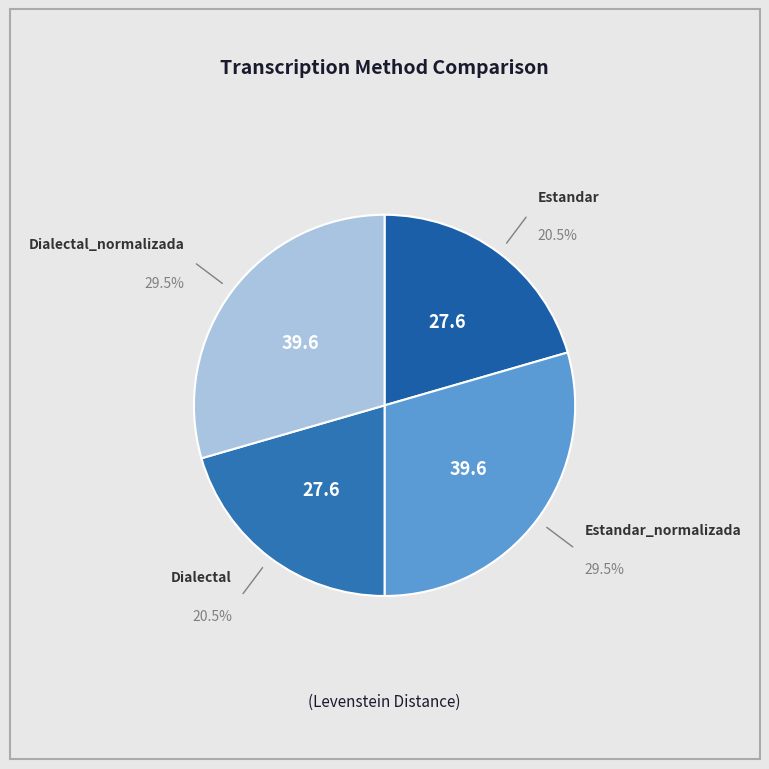

Rank the categories by value from lowest to highest.

Estandar, Dialectal, Estandar_normalizada, Dialectal_normalizada